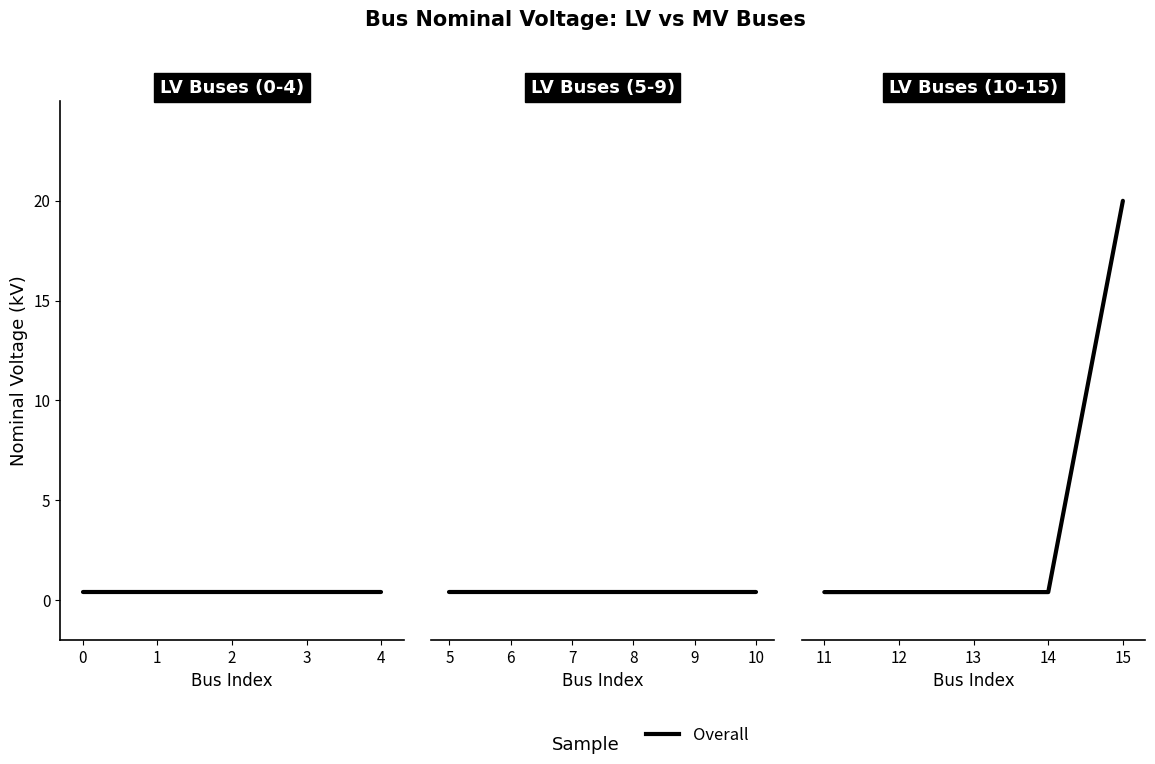

List the labels in order of value, largest first.

15, 0, 1, 2, 3, 4, 5, 6, 7, 8, 9, 10, 11, 12, 13, 14